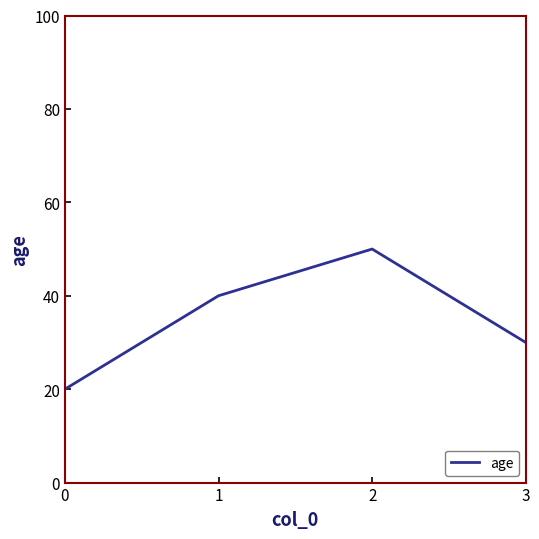

What is the difference between the maximum and minimum values?

30